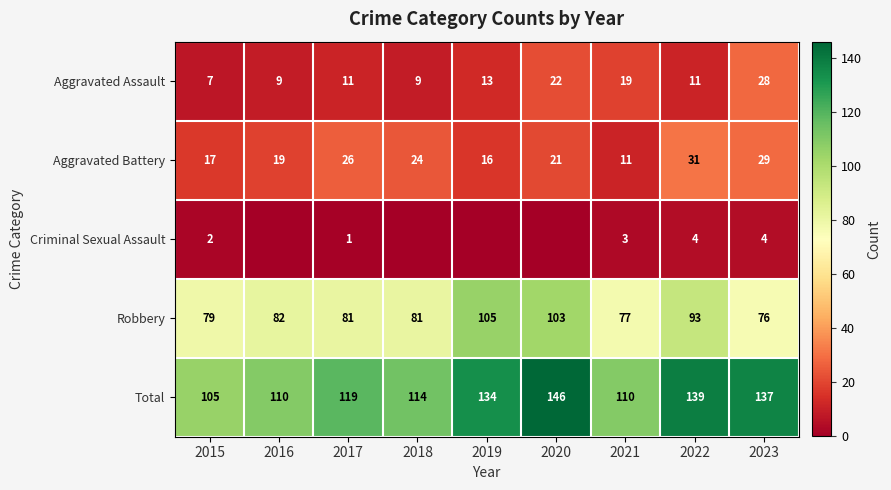

What is the total value across all series at 2017?

238